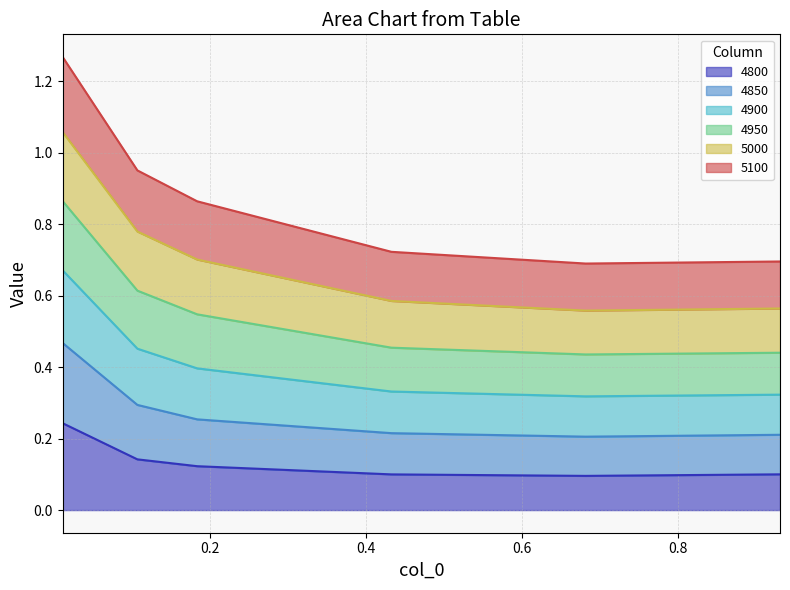

Where is 4850 nearest to the value 0?

0.6821917808219178